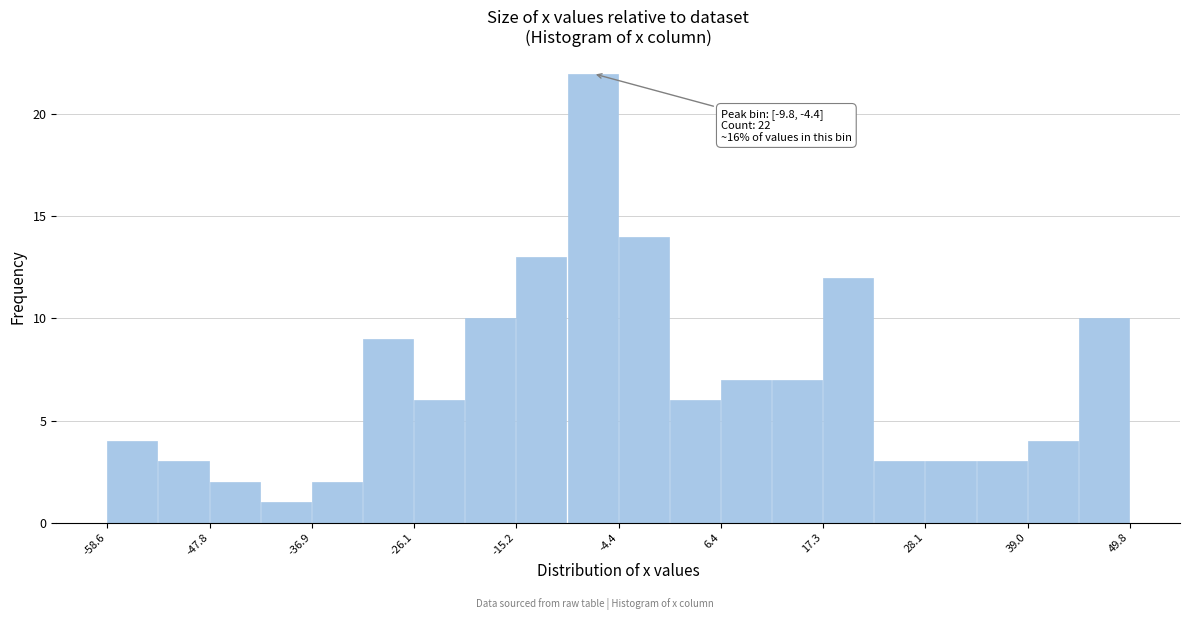

Around what value on the x-axis is the tallest bar? Give the approximate position of its centre, as read against the axis.

-8